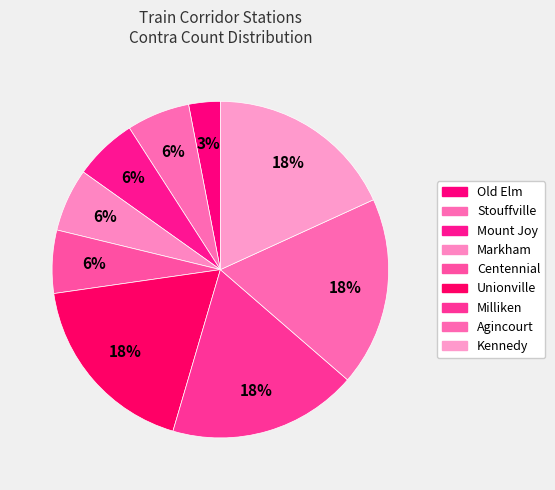

Is it true that Centennial is 1% of the pie?

False